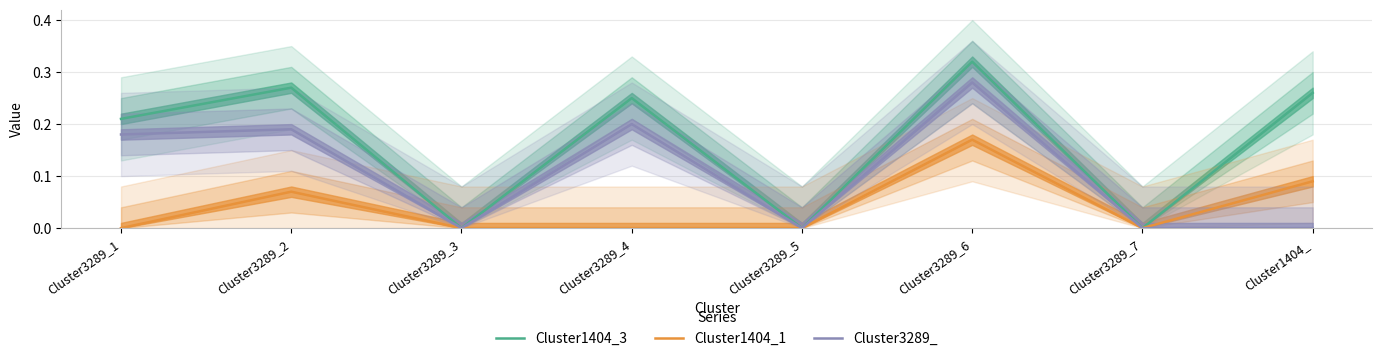

Which has a higher value, Cluster3289_4 or Cluster3289_5?

Cluster3289_4